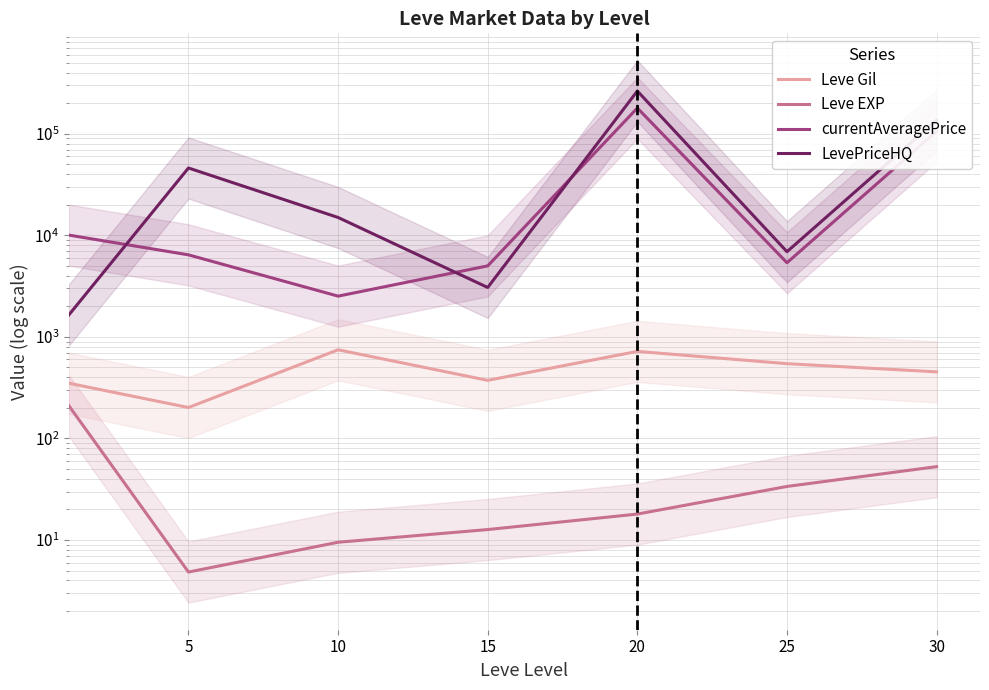

Reading left to right, list all the values displayed in this chart.

Leve Gil: 349.8	201.7	746.7	373.3	720.0	545.0	452.5
Leve EXP: 210.7	4.8	9.5	12.7	18.0	33.7	52.8
currentAveragePrice: 10064.4	6428.7	2519.9	5005.9	179498.5	5373.6	105980.5
LevePriceHQ: 1641.2	46066.8	15000.0	3066.8	263961.0	6901.5	136329.0